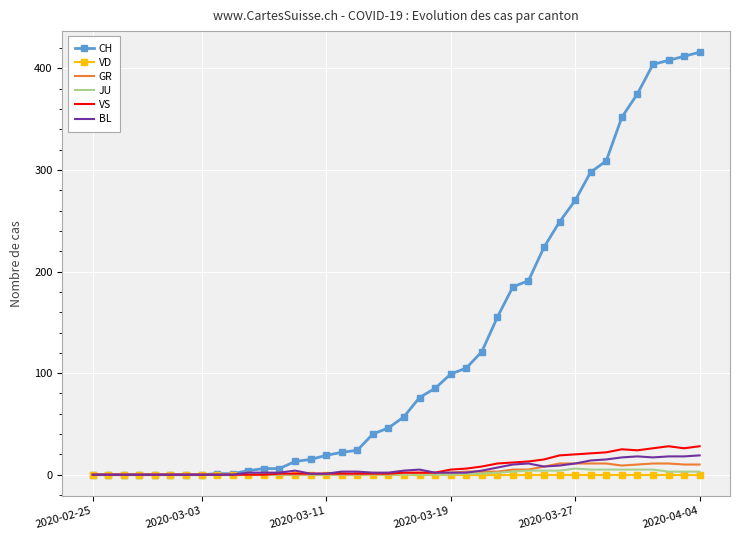

Which series has the widest spread of values?

CH